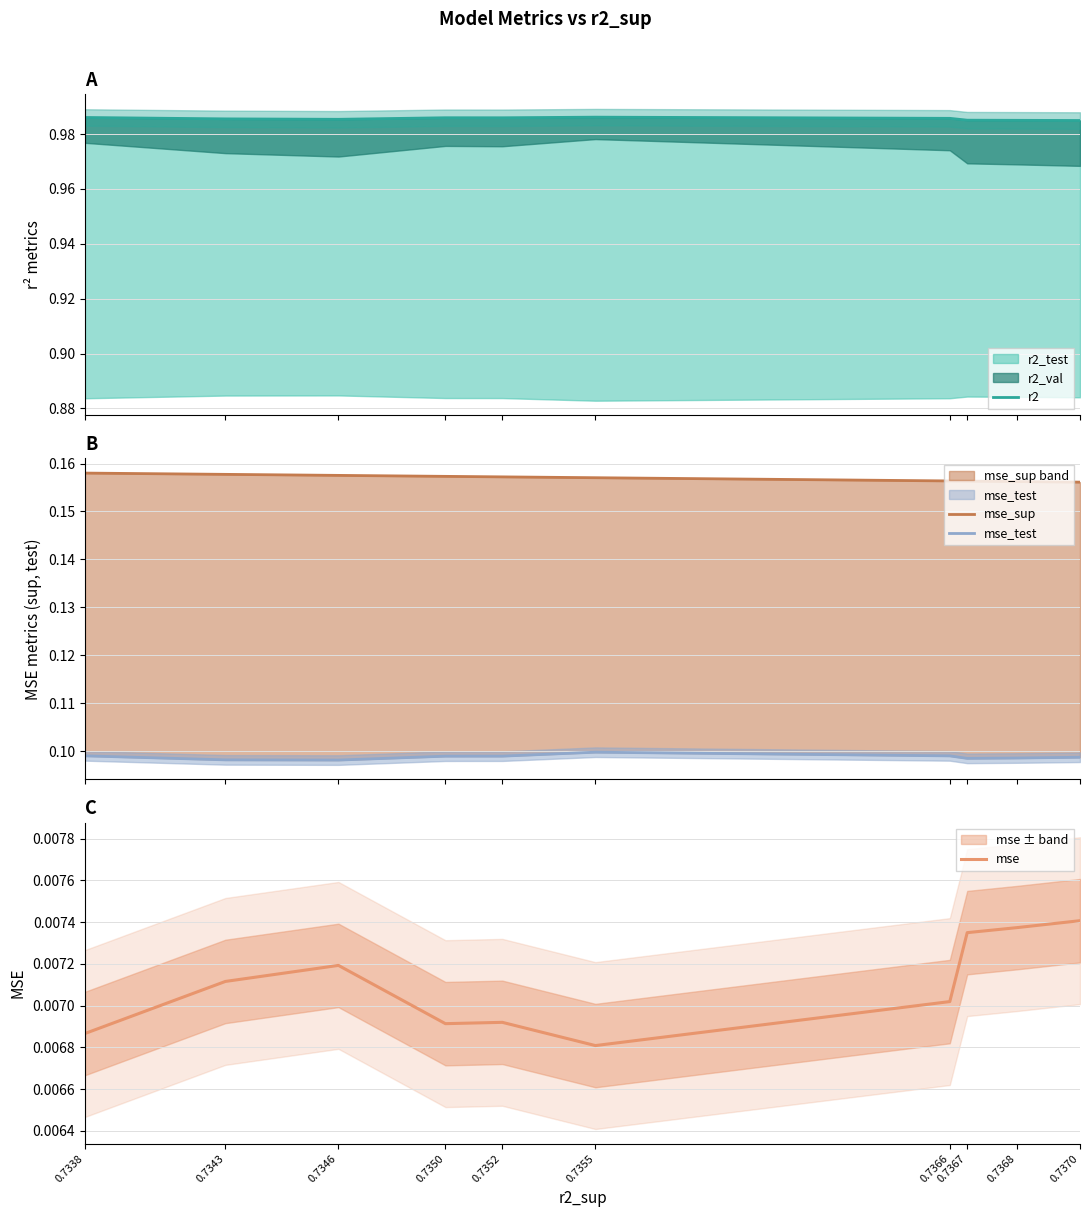

True or false: mse has more than 2 interior local peaks.

False